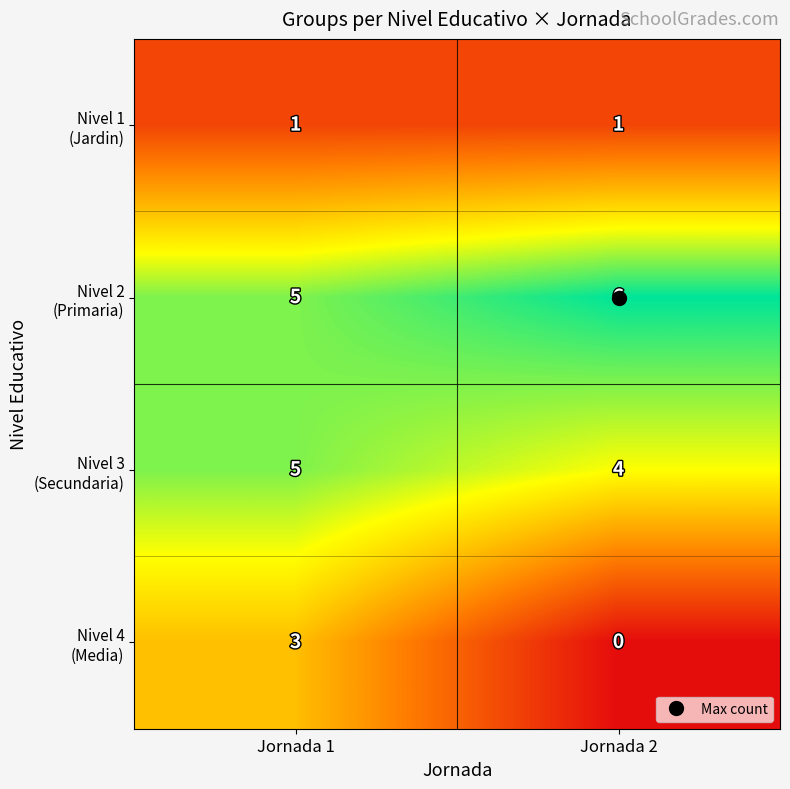

What is the spread (max minus min) of values at Jornada 1?

4